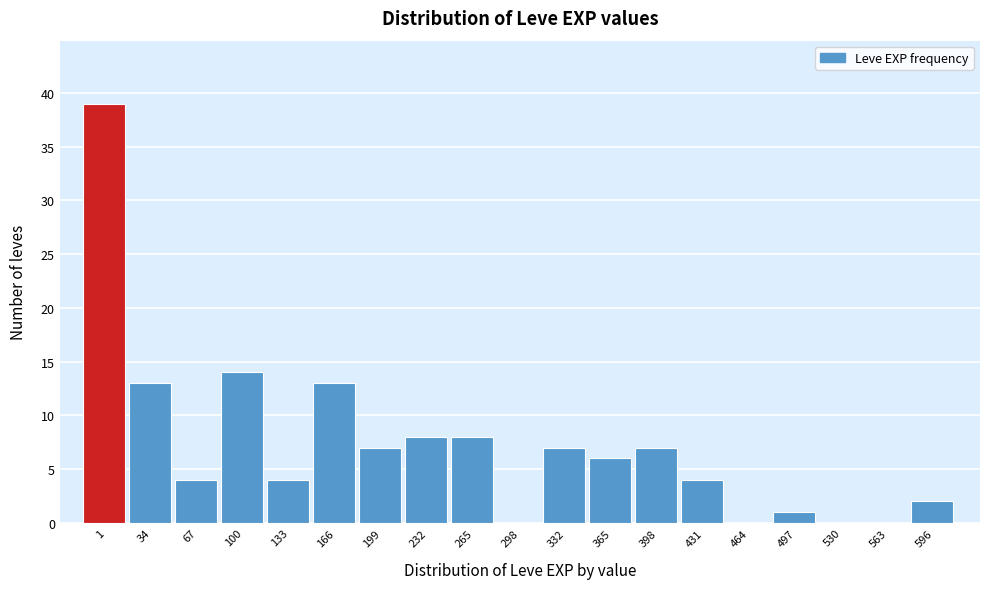

True or false: the data shows 8 at 232.

True